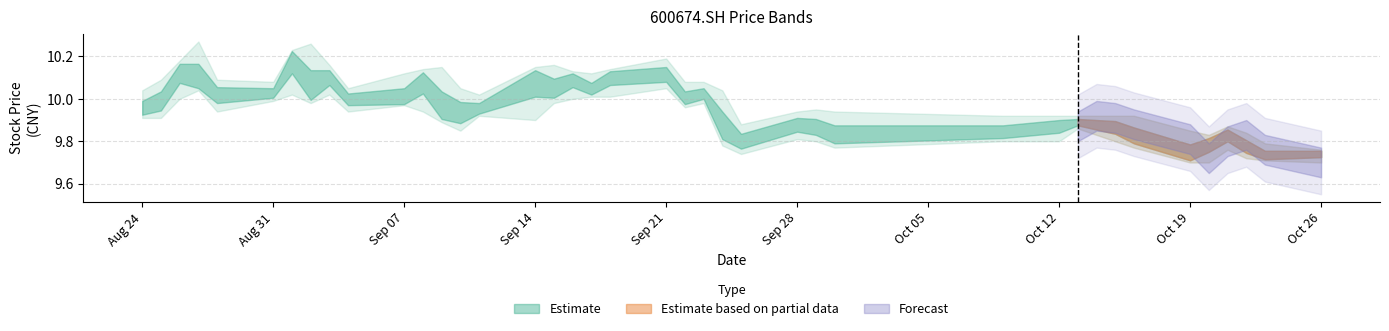

What is the value of the close point at the 37th from the left?

9.8